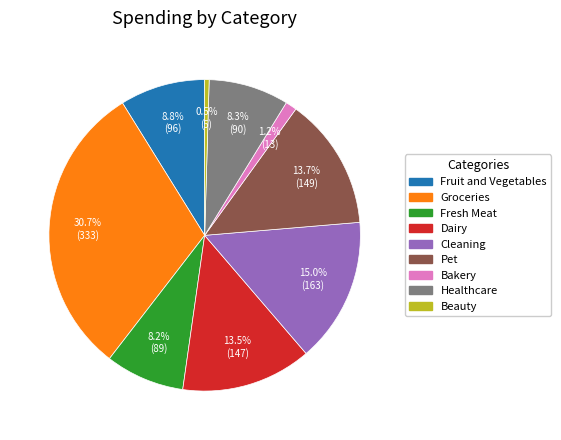

Does Fruit and Vegetables represent more than half of the total?

No